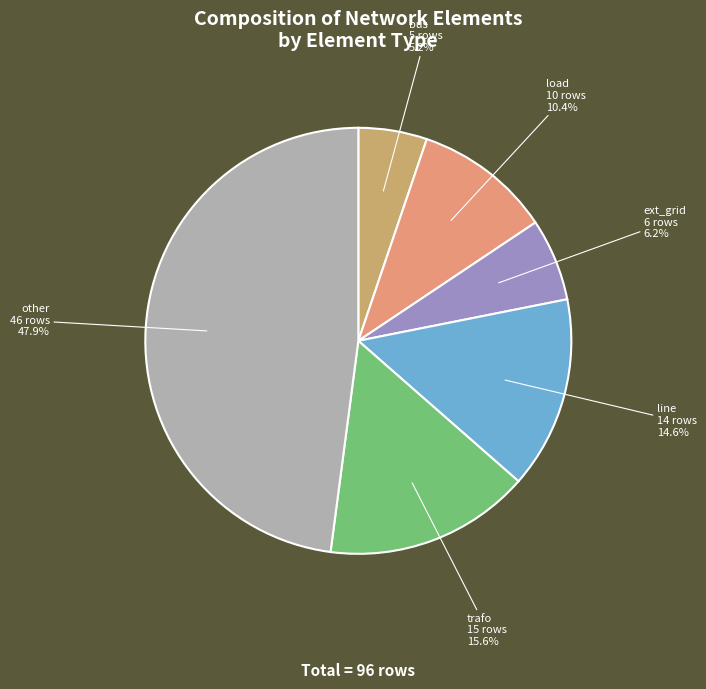

True or false: ext_grid accounts for 18% of the total.

False